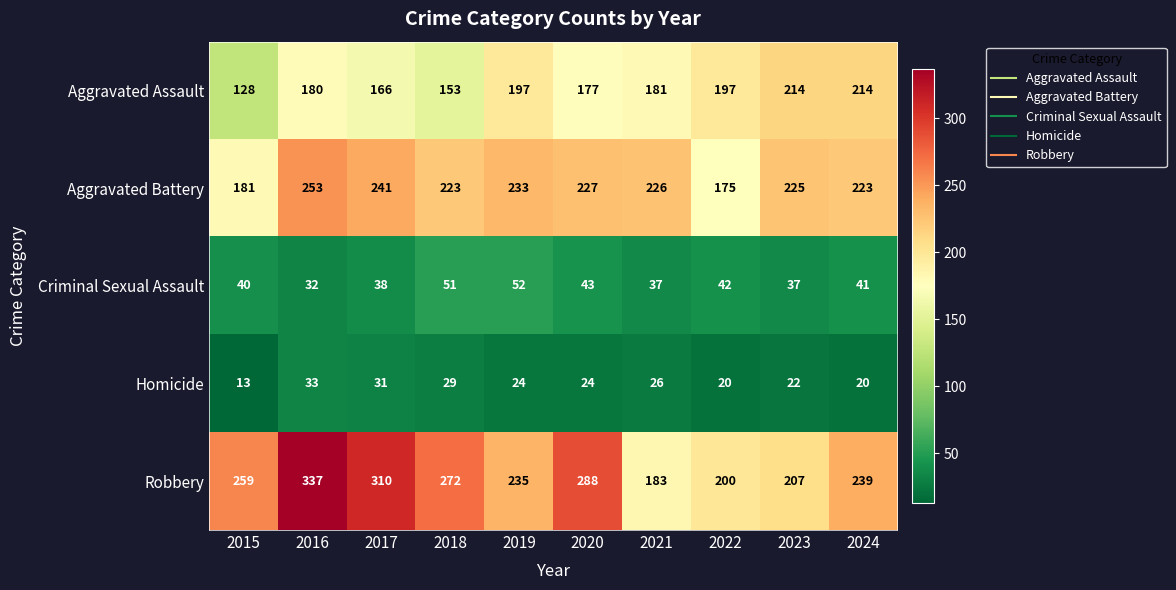

What is the difference between the second highest and second lowest values in the Aggravated Battery series?

60